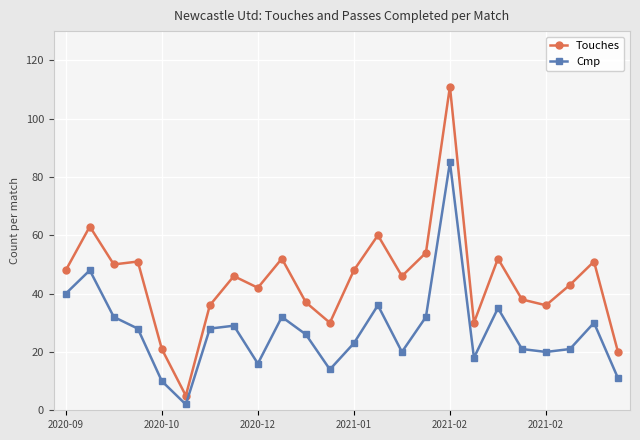

What is the average value of the Touches series?

45